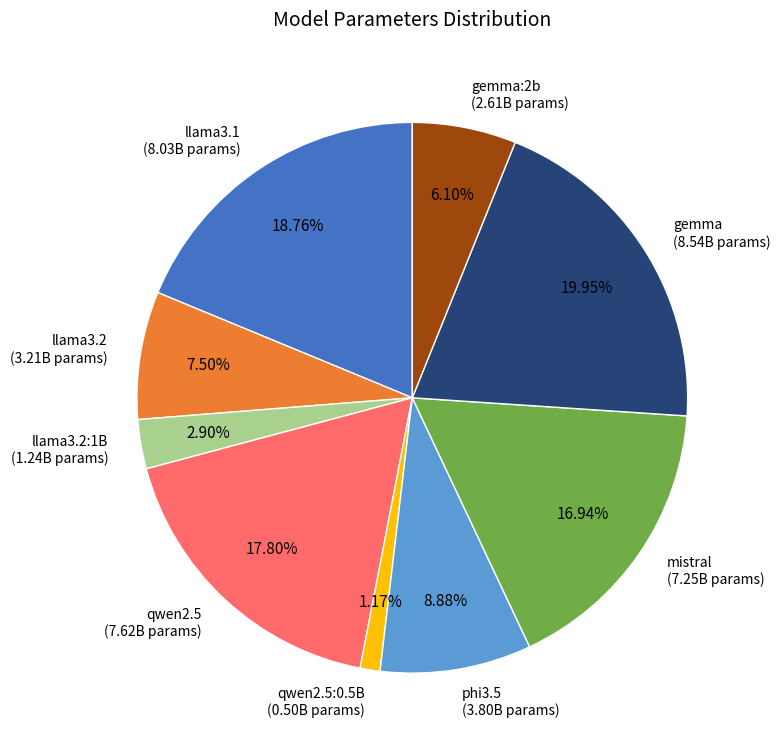

Rank the categories by value from lowest to highest.

qwen2.5:0.5B (0.50B params), llama3.2:1B (1.24B params), gemma:2b (2.61B params), llama3.2 (3.21B params), phi3.5 (3.80B params), mistral (7.25B params), qwen2.5 (7.62B params), llama3.1 (8.03B params), gemma (8.54B params)